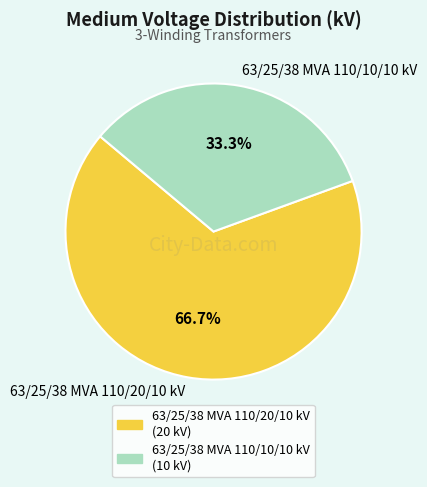

What is the total percentage of 63/25/38 MVA 110/10/10 kV and 63/25/38 MVA 110/20/10 kV?

100.0%